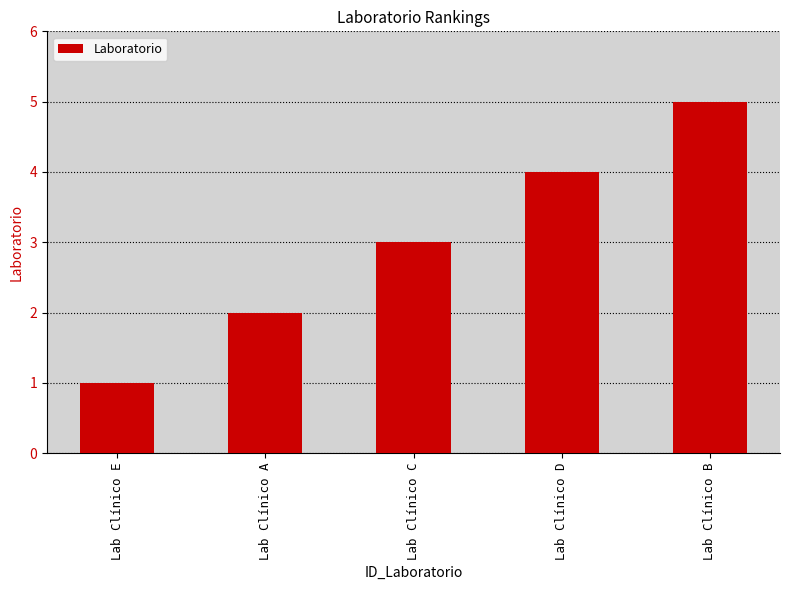

Are the bars grouped side by side (vs. stacked)?

No